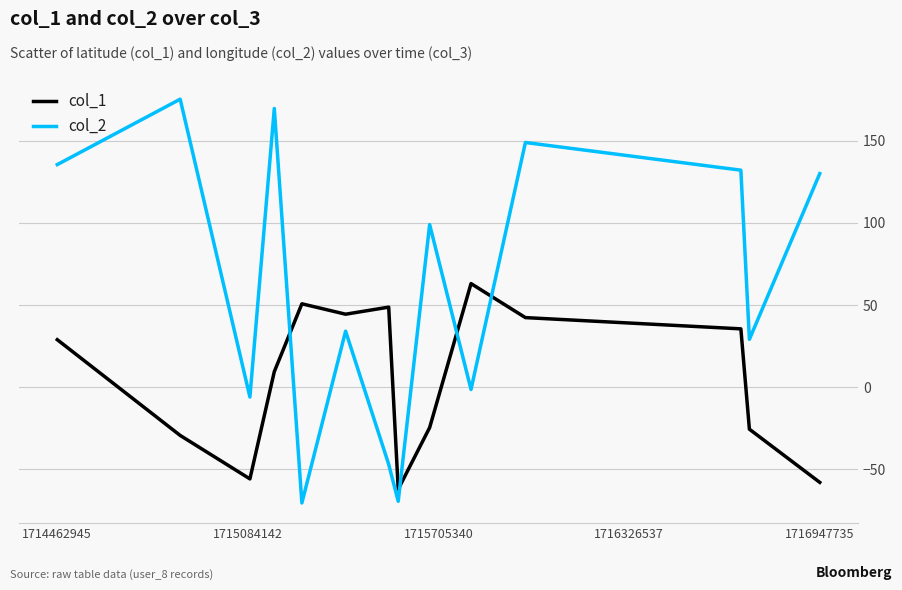

List the series in order of their peak value, lowest first.

col_1, col_2